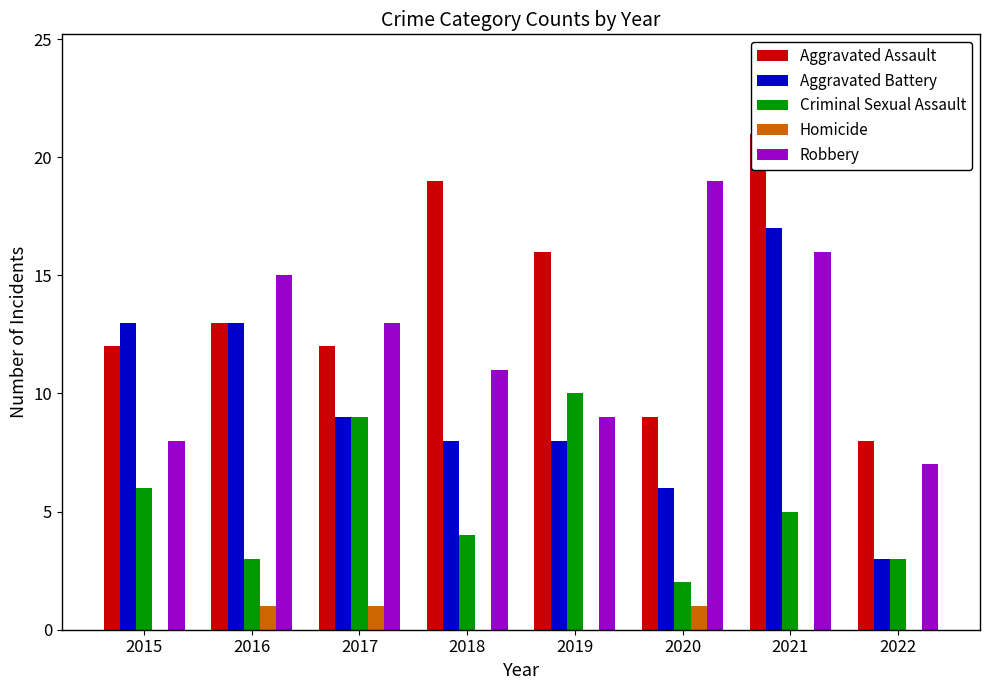

True or false: Homicide has a value of 0 at 2018.

True